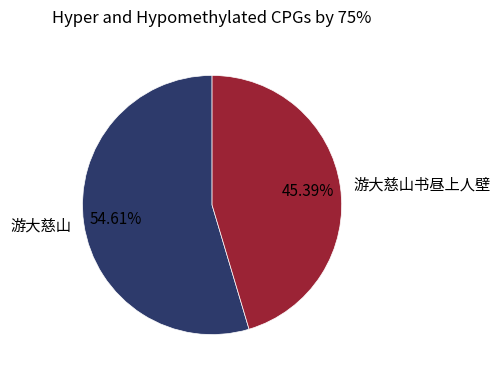

Is there a majority slice in this chart?

Yes